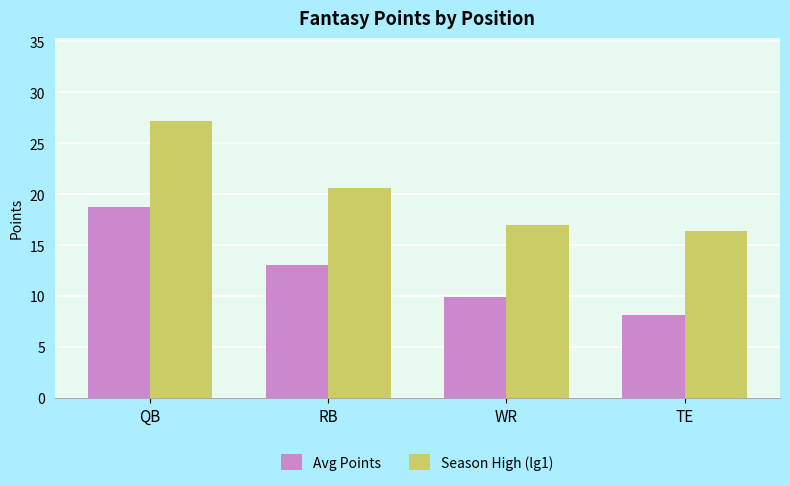

The Avg Points series shows 8.1 at TE. True or false?

True